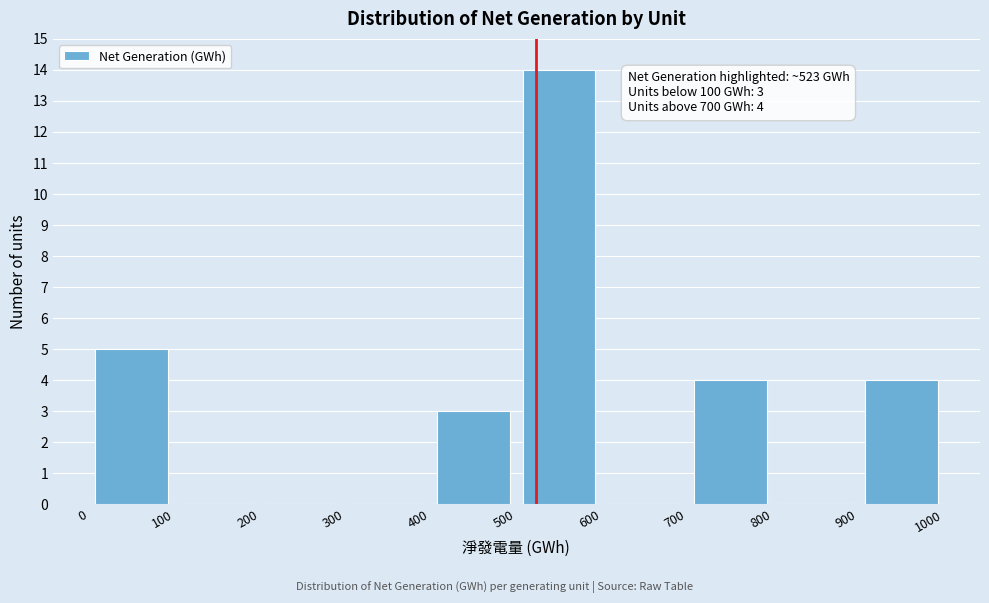

Which range on the x-axis has the tallest bar?

500 to 600